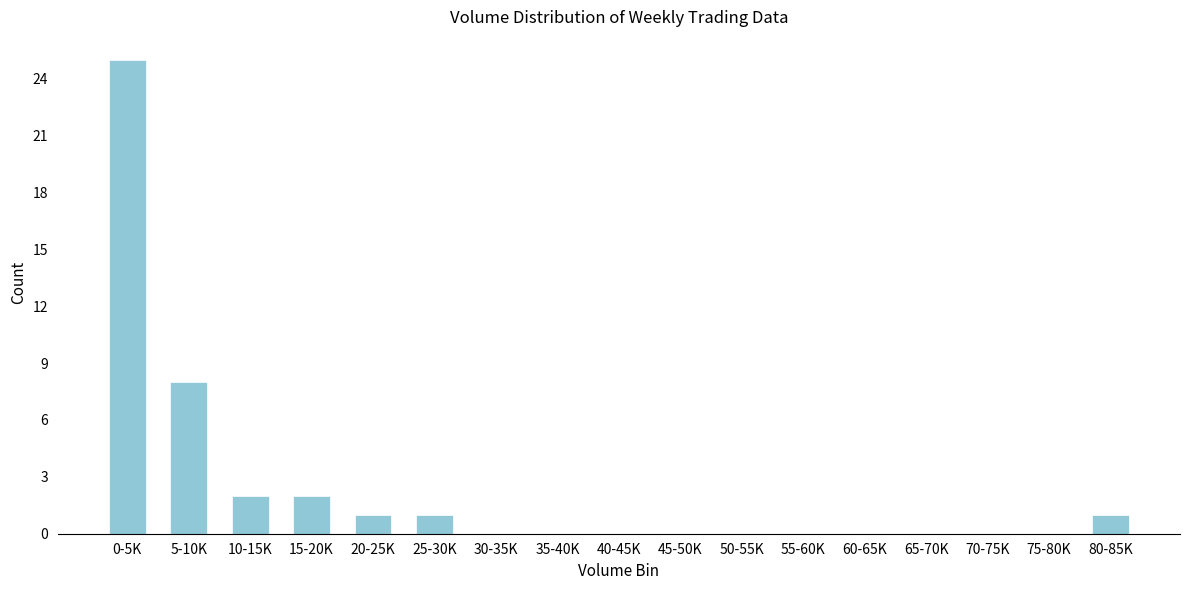

Reading left to right, extract all data points from this chart.

0-5K=25	5-10K=8	10-15K=2	15-20K=2	20-25K=1	25-30K=1	30-35K=0	35-40K=0	40-45K=0	45-50K=0	50-55K=0	55-60K=0	60-65K=0	65-70K=0	70-75K=0	75-80K=0	80-85K=1